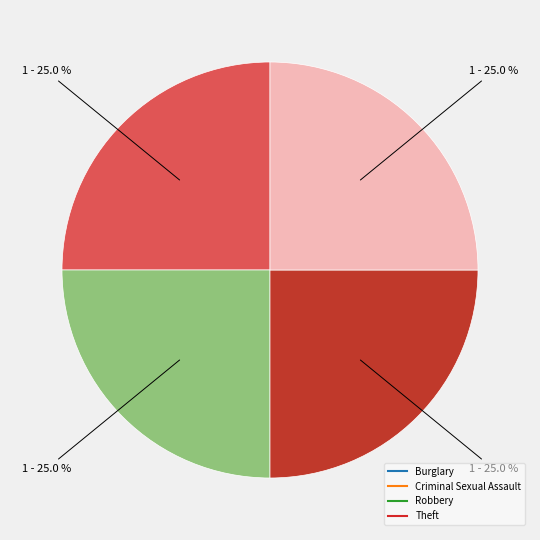

Does any single category account for the majority?

No